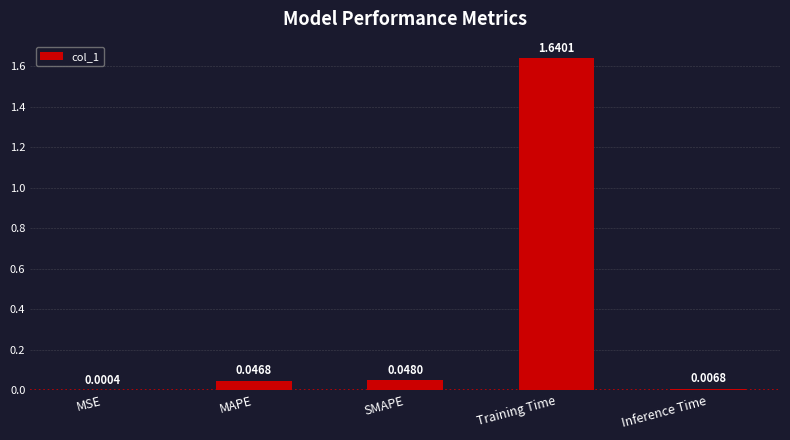

Which label corresponds to the largest value in the chart?

Training Time